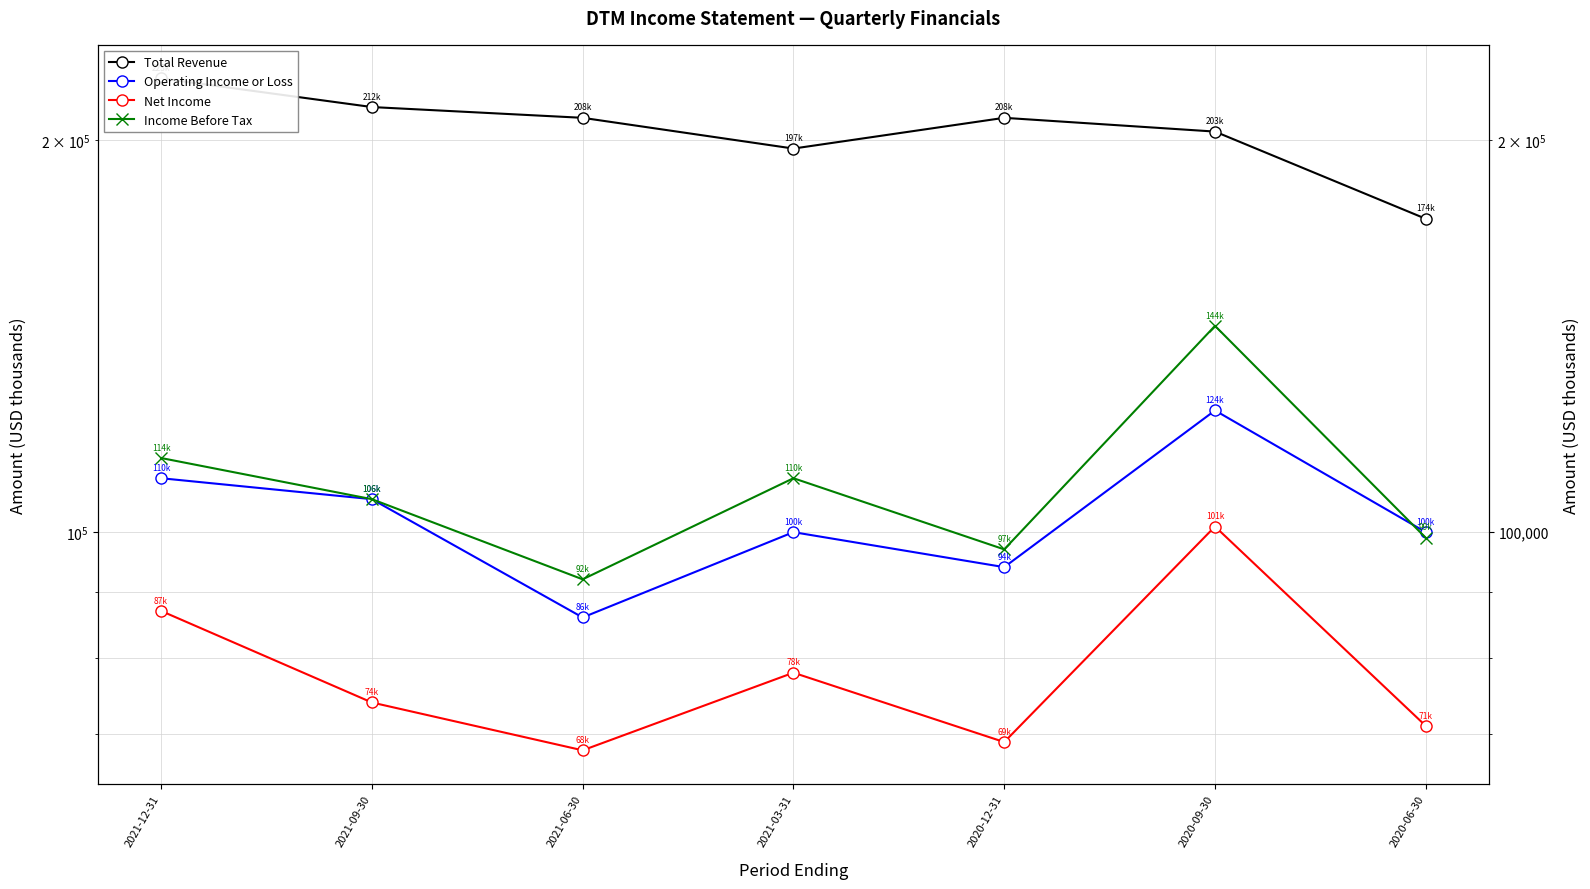

At which category is the sum across all series the highest?

2020-09-30